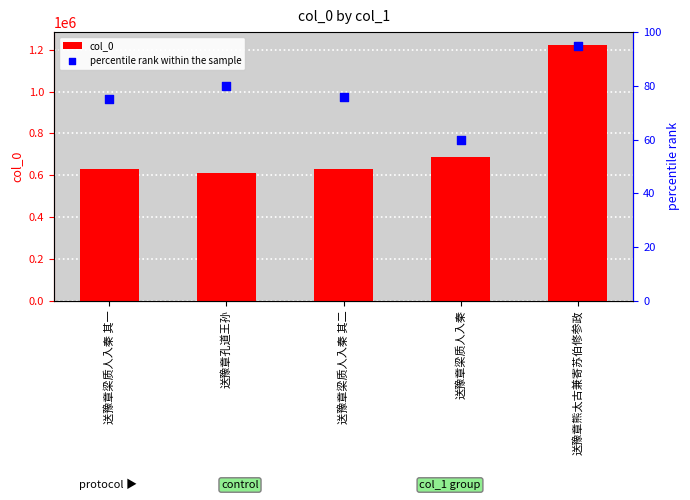

At how many categories does at least one series exceed 601052?

5